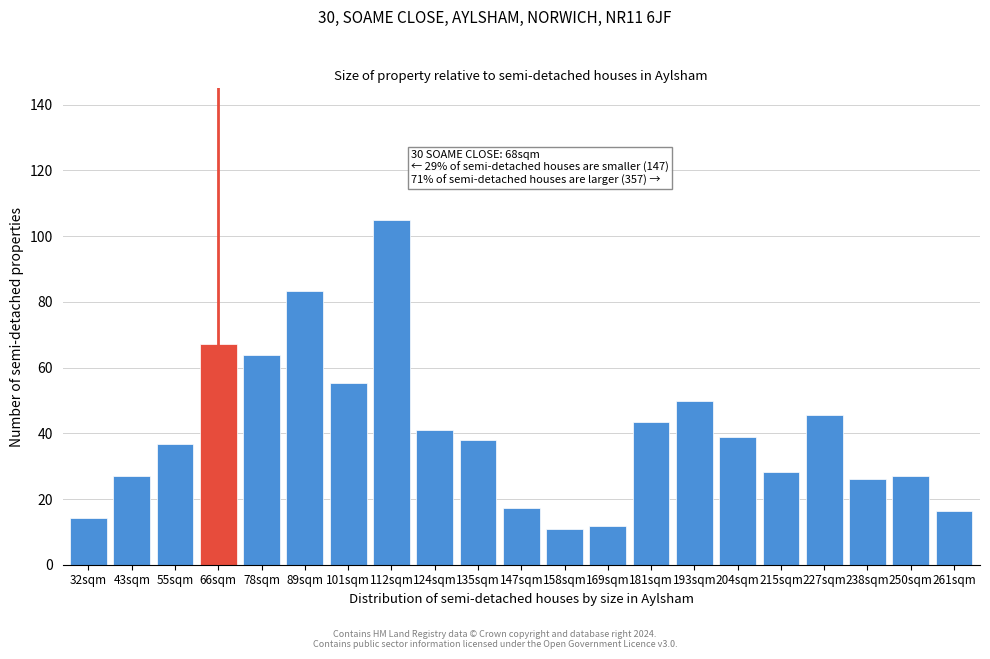

Reading left to right, extract all data points from this chart.

14.1	27.1	36.8	67.1	63.9	83.4	55.2	105.0	41.1	37.9	17.3	10.8	11.9	43.3	49.8	39.0	28.1	45.5	26.0	27.1	16.2